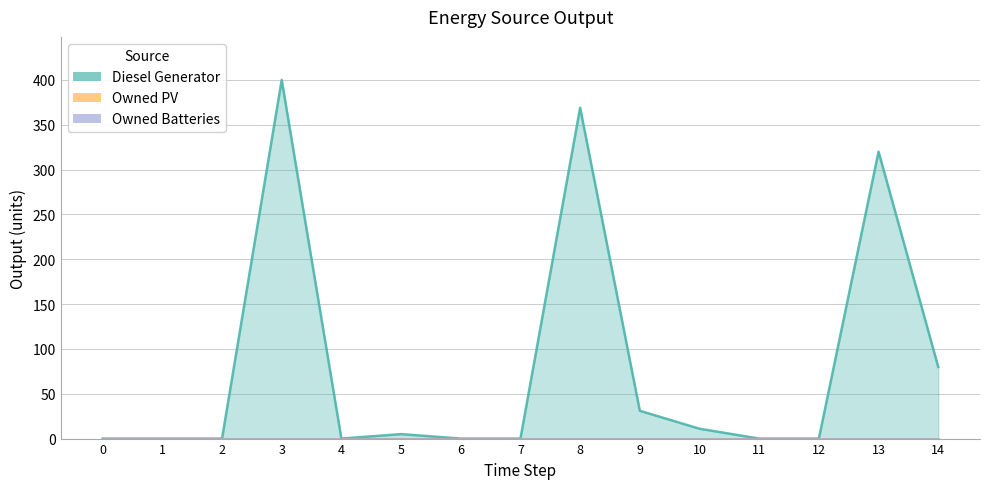

Which series has the largest range (max minus min)?

Diesel Generator